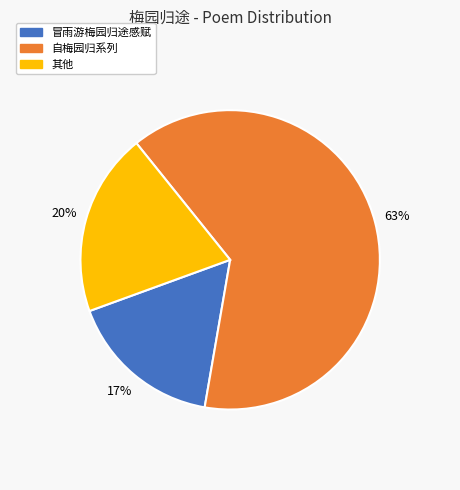

Count the number of slices in the pie.

3